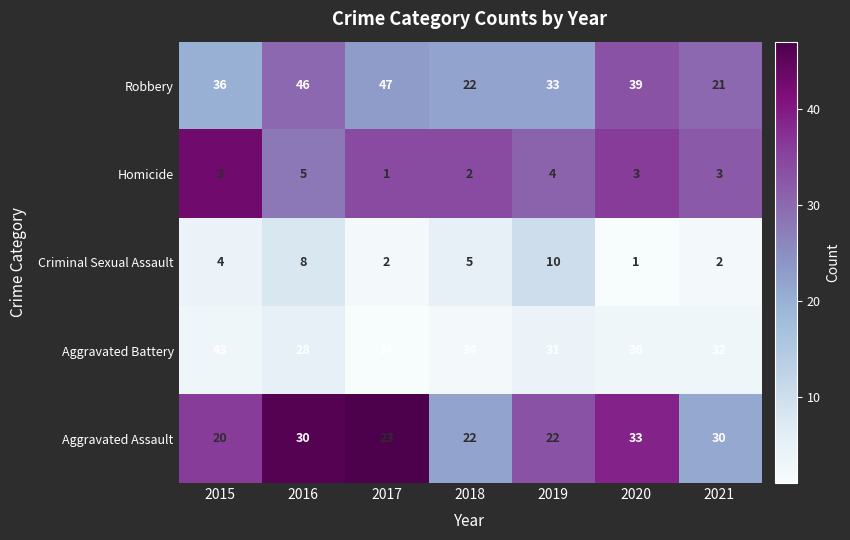

At how many categories does at least one series exceed 15?

7